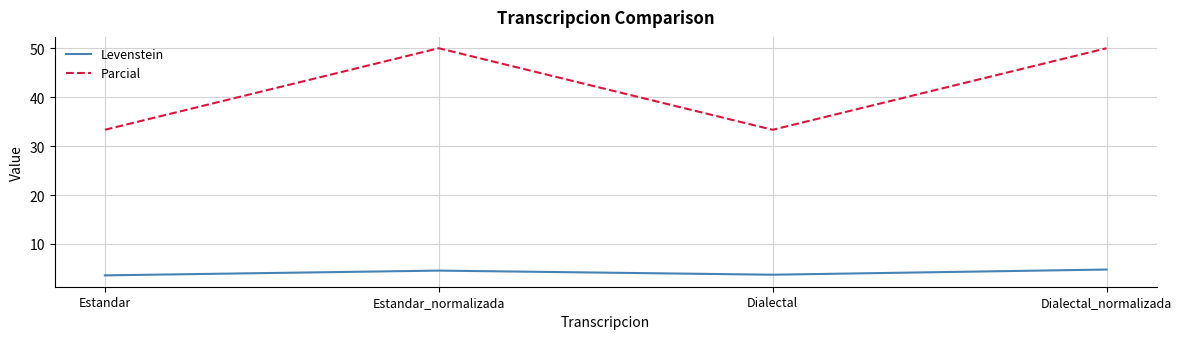

True or false: Parcial has more than 2 interior local peaks.

False